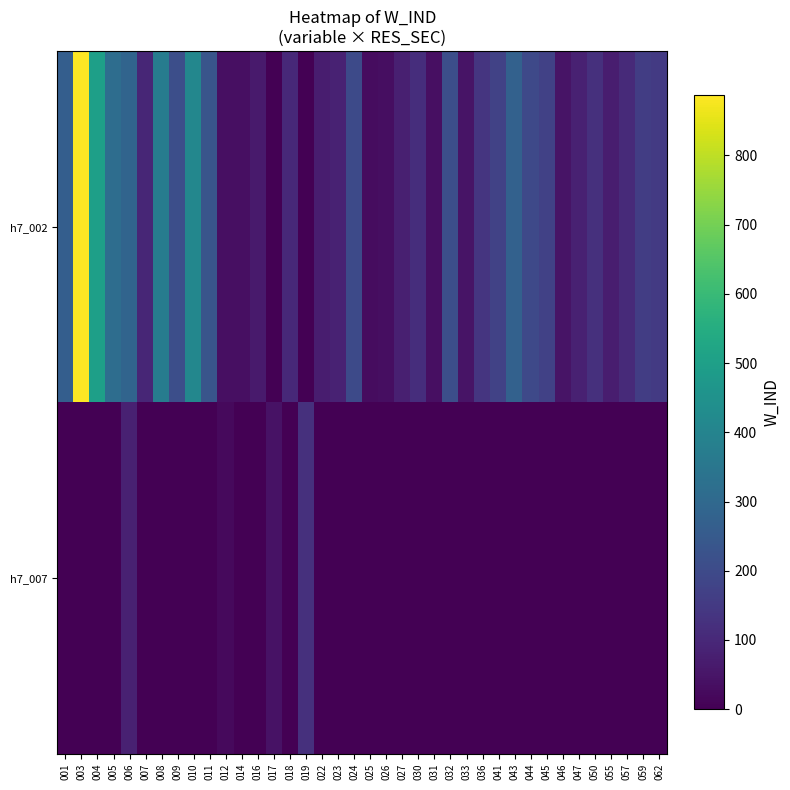

What is the difference between the highest and lowest values at 022?

70.5